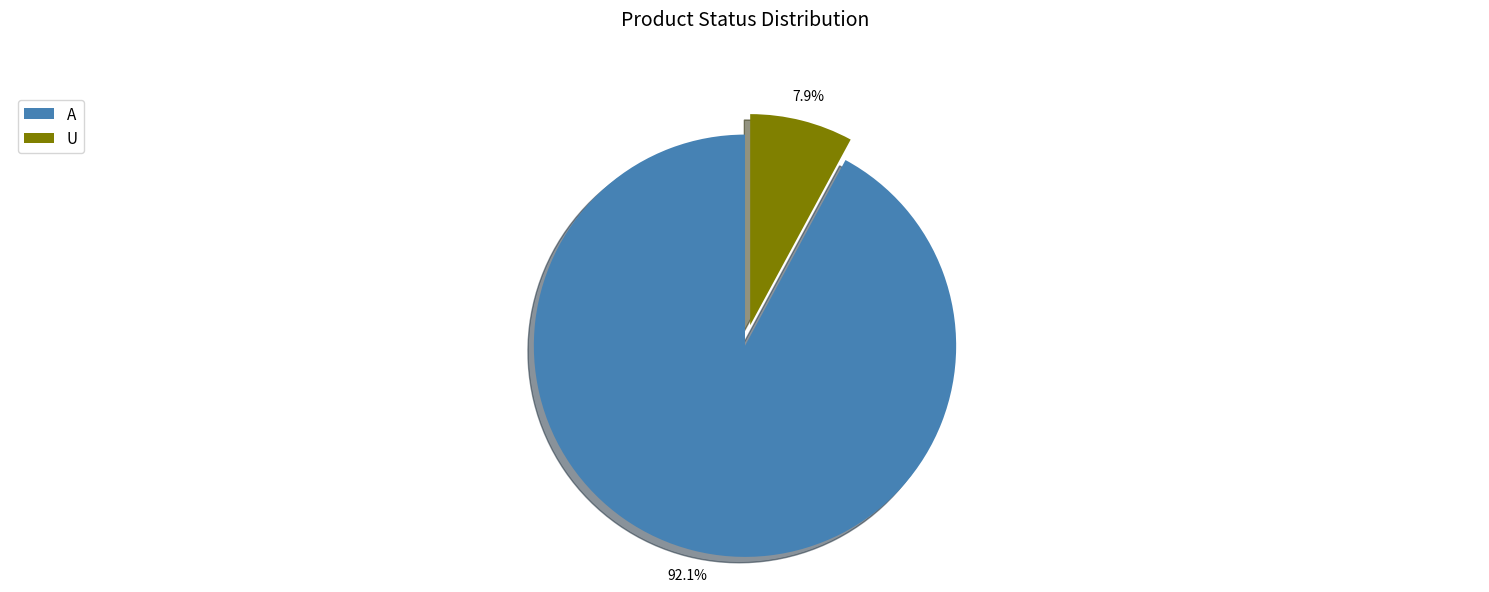

Which has a higher value, A or U?

A